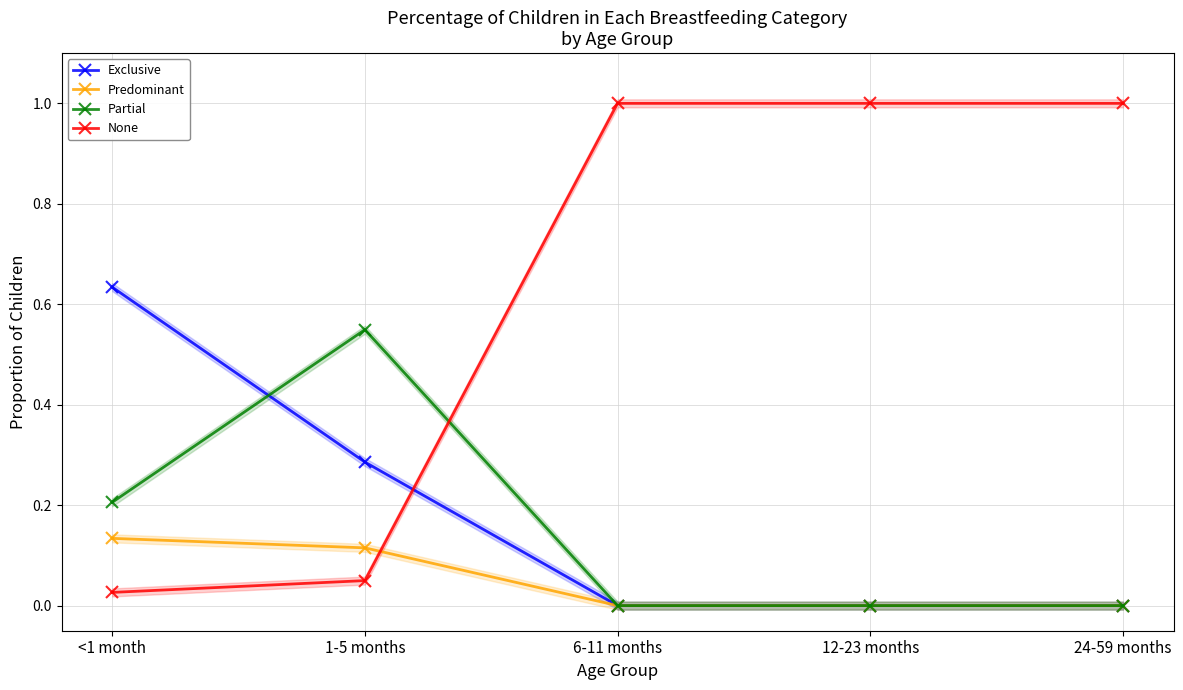

Reading right to left, transcribe all the data shown in this chart.

Exclusive: 0.0	0.0	0.0	0.3	0.6
Predominant: 0.0	0.0	0.0	0.1	0.1
Partial: 0.0	0.0	0.0	0.5	0.2
None: 1.0	1.0	1.0	0.0	0.0